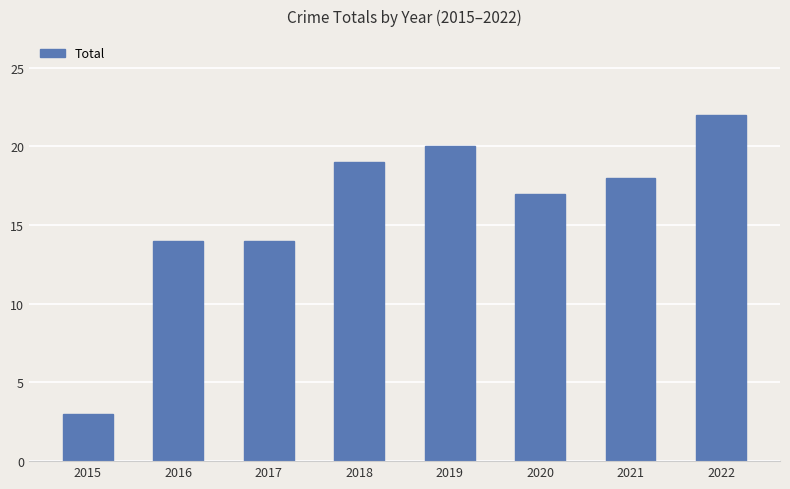

What is the average value?

16